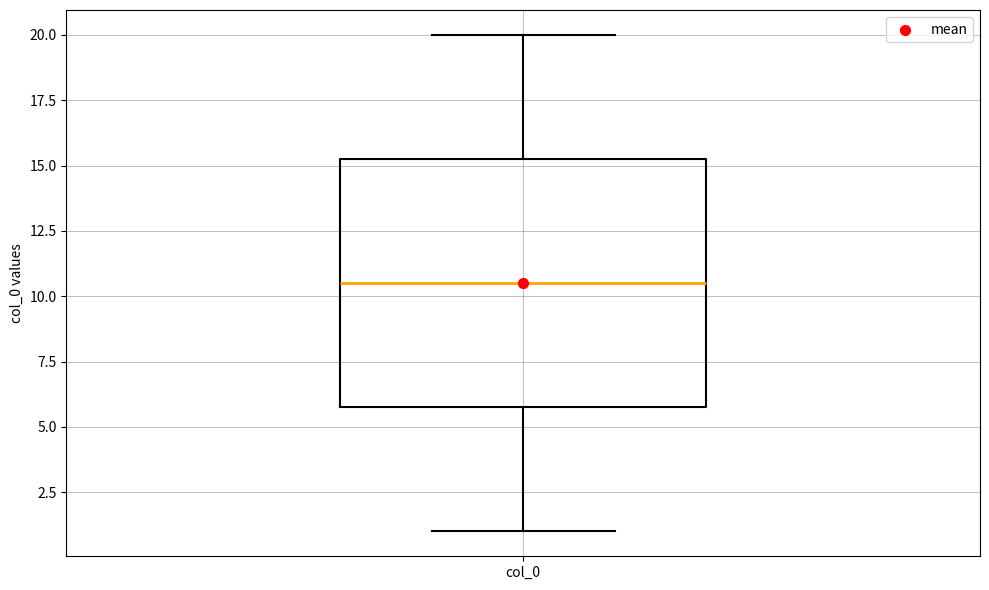

Where does the upper whisker of the box for col_0 end on the y-axis? The values are not printed on the chart, so give them approximately, as read against the axis.

20.0